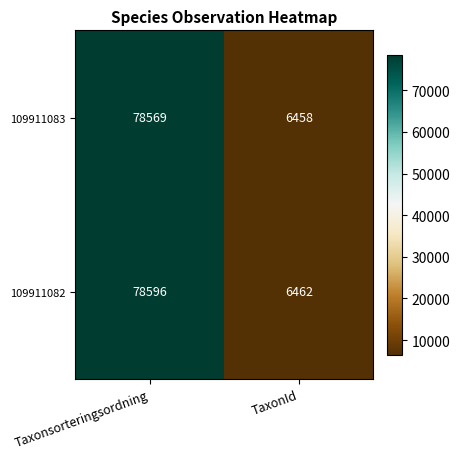

What is the average value of the 109911082 series?

42529